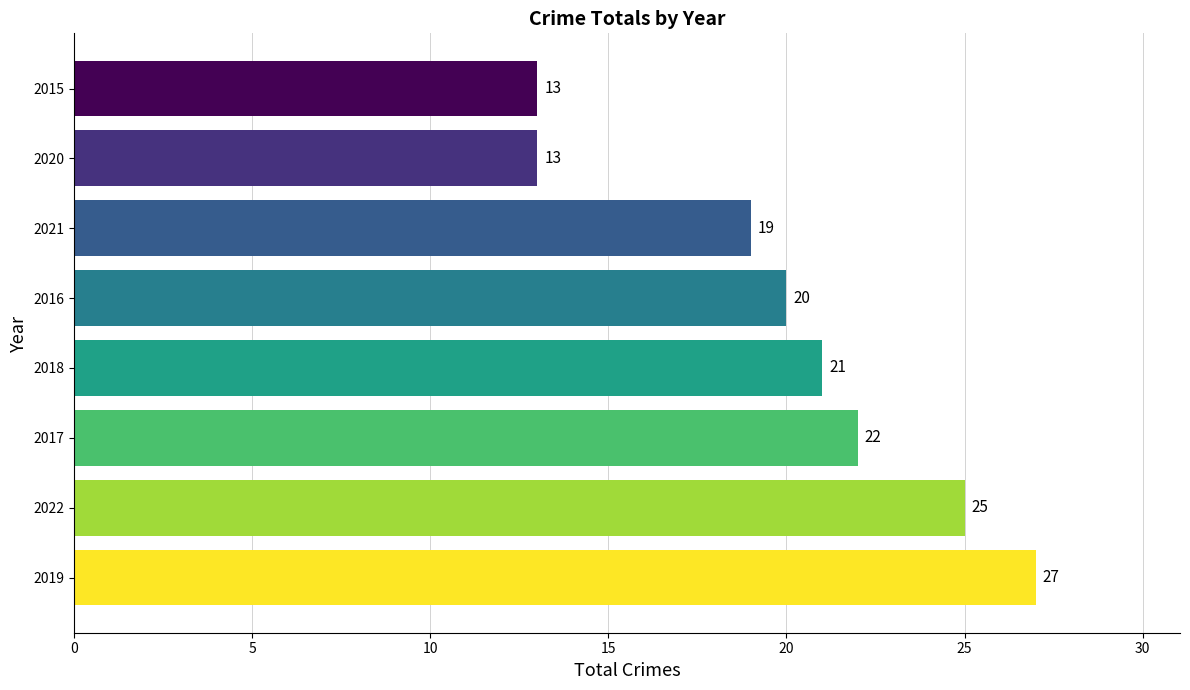

Reading bottom to top, list all the values displayed in this chart.

2019=27	2022=25	2017=22	2018=21	2016=20	2021=19	2020=13	2015=13